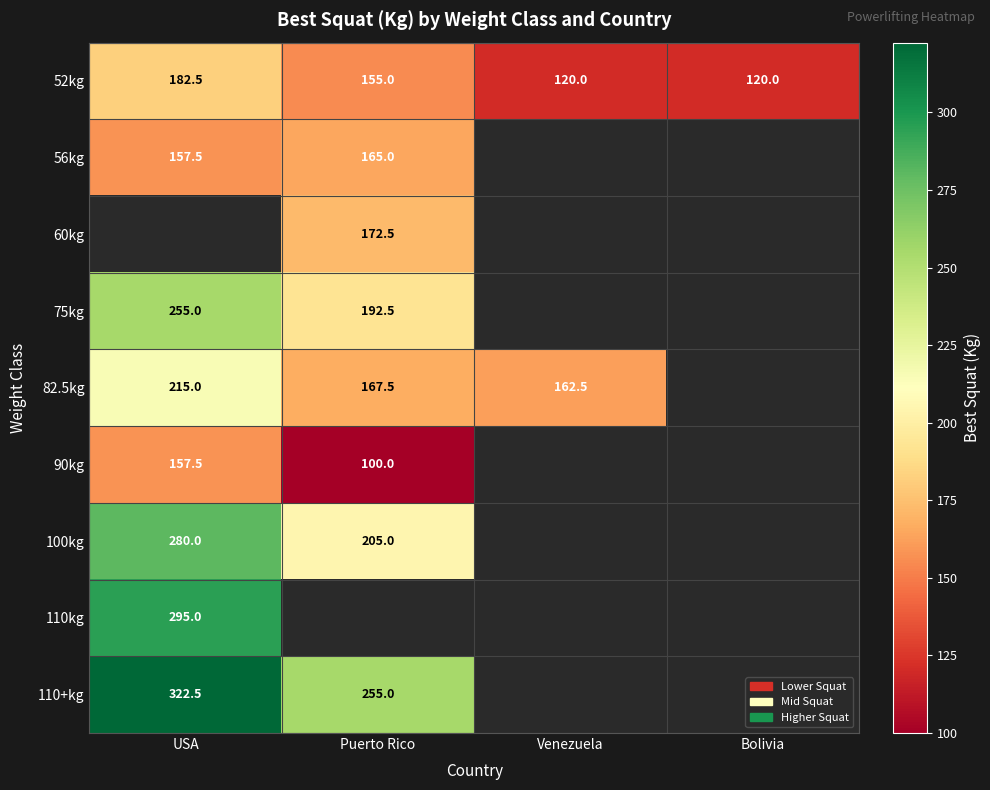

What is the highest value of the 52kg series?

182.5